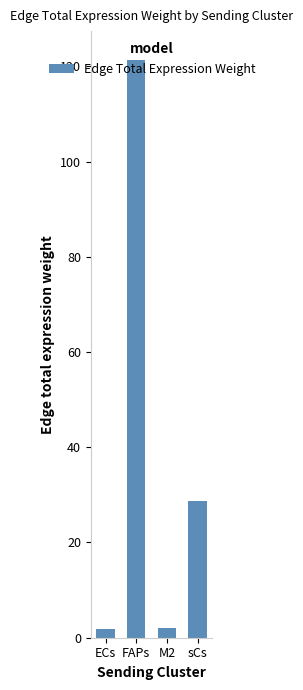

What is the smallest value displayed?

1.7